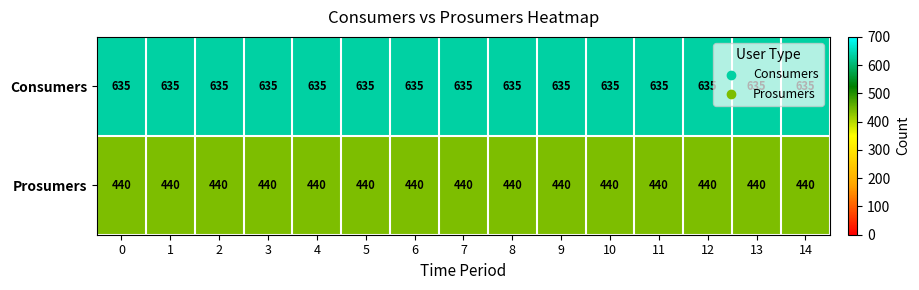

List the series in order of their overall mean, lowest first.

Prosumers, Consumers